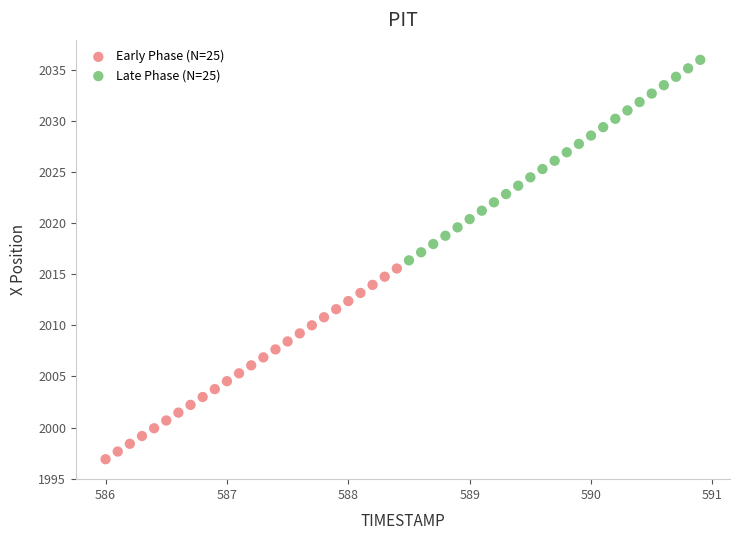

Which series has the largest Y range (max minus min)?

Late Phase (N=25)